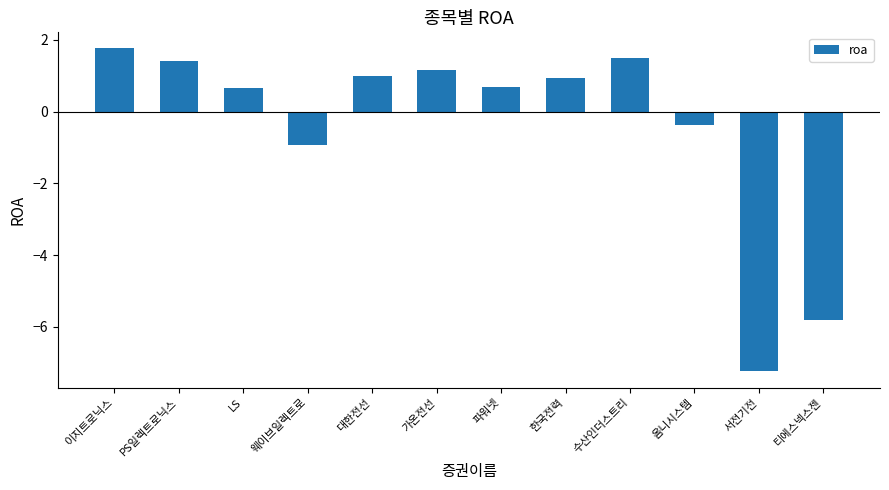

What is the change in value from 옴니시스템 to 서전기전?

-6.9